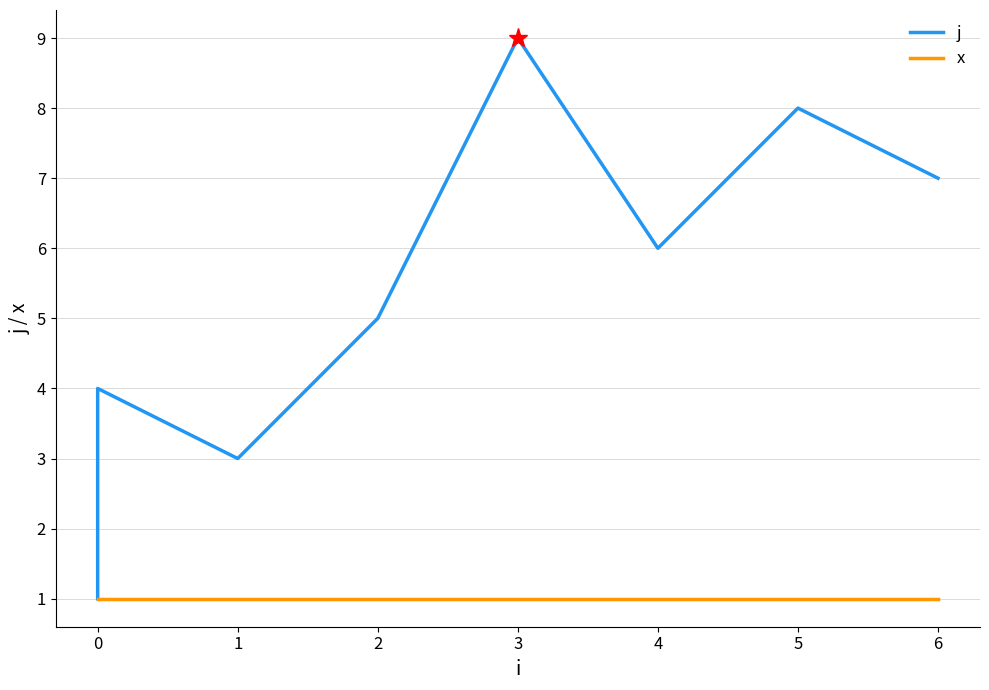

Which series has the largest range (max minus min)?

j